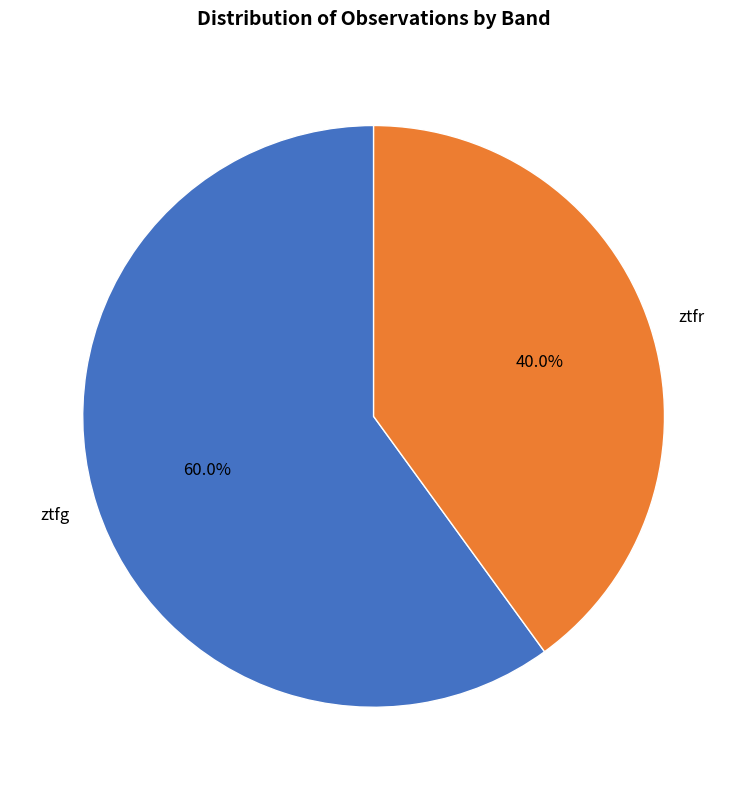

To the nearest percent, what portion does ztfg represent?

60%